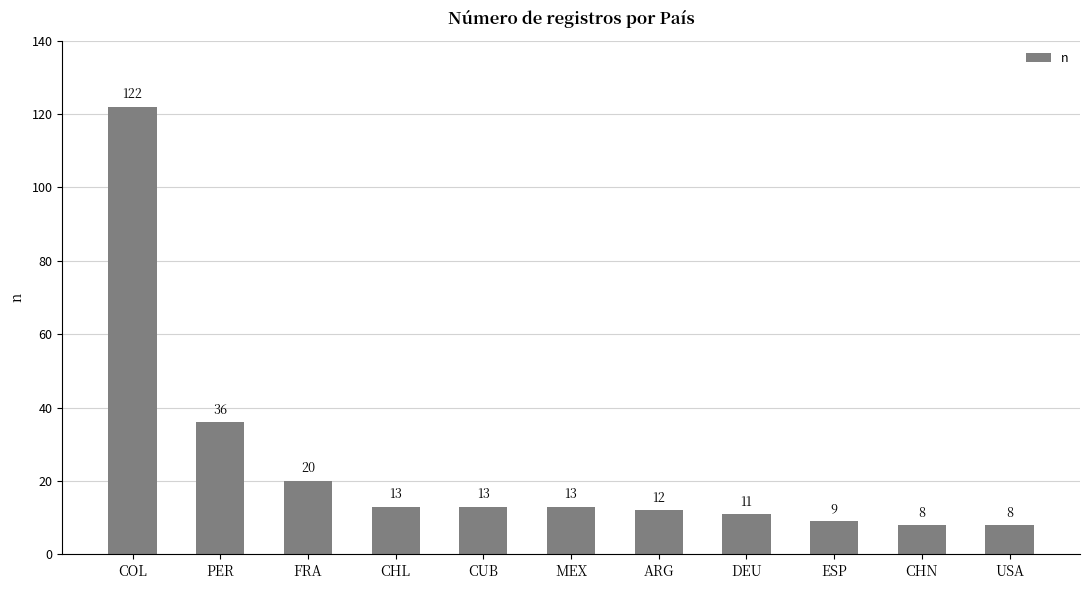

What is the greatest value displayed?

122